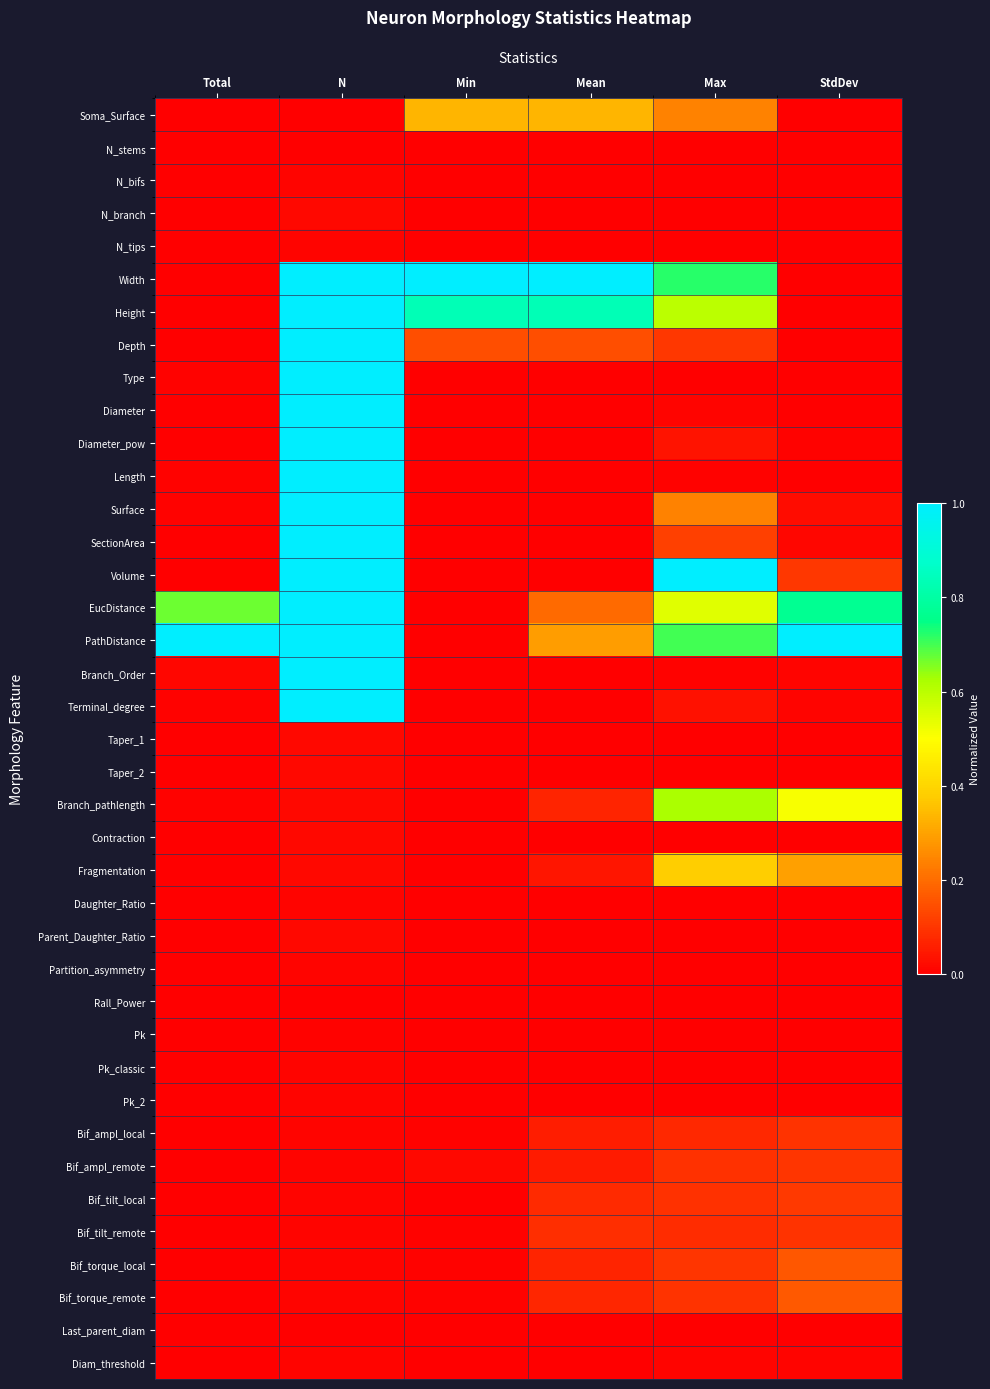

Reading left to right, list all the values displayed in this chart.

Soma_Surface: Total=0.0	N=0.0	Min=0.3	Mean=0.3	Max=0.2	StdDev=0.0
N_stems: Total=0.0	N=0.0	Min=0.0	Mean=0.0	Max=0.0	StdDev=0.0
N_bifs: Total=0.0	N=0.0	Min=0.0	Mean=0.0	Max=0.0	StdDev=0.0
N_branch: Total=0.0	N=0.0	Min=0.0	Mean=0.0	Max=0.0	StdDev=0.0
N_tips: Total=0.0	N=0.0	Min=0.0	Mean=0.0	Max=0.0	StdDev=0.0
Width: Total=0.0	N=1.0	Min=1.0	Mean=1.0	Max=0.7	StdDev=0.0
Height: Total=0.0	N=1.0	Min=0.8	Mean=0.8	Max=0.6	StdDev=0.0
Depth: Total=0.0	N=1.0	Min=0.1	Mean=0.1	Max=0.1	StdDev=0.0
Type: Total=0.0	N=1.0	Min=0.0	Mean=0.0	Max=0.0	StdDev=0.0
Diameter: Total=0.0	N=1.0	Min=0.0	Mean=0.0	Max=0.0	StdDev=0.0
Diameter_pow: Total=0.0	N=1.0	Min=0.0	Mean=0.0	Max=0.0	StdDev=0.0
Length: Total=0.0	N=1.0	Min=0.0	Mean=0.0	Max=0.0	StdDev=0.0
Surface: Total=0.0	N=1.0	Min=0.0	Mean=0.0	Max=0.2	StdDev=0.0
SectionArea: Total=0.0	N=1.0	Min=0.0	Mean=0.0	Max=0.1	StdDev=0.0
Volume: Total=0.0	N=1.0	Min=0.0	Mean=0.0	Max=1.0	StdDev=0.1
EucDistance: Total=0.7	N=1.0	Min=0.0	Mean=0.2	Max=0.5	StdDev=0.8
PathDistance: Total=1.0	N=1.0	Min=0.0	Mean=0.3	Max=0.7	StdDev=1.0
Branch_Order: Total=0.0	N=1.0	Min=0.0	Mean=0.0	Max=0.0	StdDev=0.0
Terminal_degree: Total=0.0	N=1.0	Min=0.0	Mean=0.0	Max=0.0	StdDev=0.0
Taper_1: Total=0.0	N=0.0	Min=0.0	Mean=0.0	Max=0.0	StdDev=0.0
Taper_2: Total=0.0	N=0.0	Min=0.0	Mean=0.0	Max=0.0	StdDev=0.0
Branch_pathlength: Total=0.0	N=0.0	Min=0.0	Mean=0.1	Max=0.6	StdDev=0.5
Contraction: Total=0.0	N=0.0	Min=0.0	Mean=0.0	Max=0.0	StdDev=0.0
Fragmentation: Total=0.0	N=0.0	Min=0.0	Mean=0.0	Max=0.4	StdDev=0.3
Daughter_Ratio: Total=0.0	N=0.0	Min=0.0	Mean=0.0	Max=0.0	StdDev=0.0
Parent_Daughter_Ratio: Total=0.0	N=0.0	Min=0.0	Mean=0.0	Max=0.0	StdDev=0.0
Partition_asymmetry: Total=0.0	N=0.0	Min=0.0	Mean=0.0	Max=0.0	StdDev=0.0
Rall_Power: Total=0.0	N=0.0	Min=0.0	Mean=0.0	Max=0.0	StdDev=0.0
Pk: Total=0.0	N=0.0	Min=0.0	Mean=0.0	Max=0.0	StdDev=0.0
Pk_classic: Total=0.0	N=0.0	Min=0.0	Mean=0.0	Max=0.0	StdDev=0.0
Pk_2: Total=0.0	N=0.0	Min=0.0	Mean=0.0	Max=0.0	StdDev=0.0
Bif_ampl_local: Total=0.0	N=0.0	Min=0.0	Mean=0.1	Max=0.1	StdDev=0.1
Bif_ampl_remote: Total=0.0	N=0.0	Min=0.0	Mean=0.1	Max=0.1	StdDev=0.1
Bif_tilt_local: Total=0.0	N=0.0	Min=0.0	Mean=0.1	Max=0.1	StdDev=0.1
Bif_tilt_remote: Total=0.0	N=0.0	Min=0.0	Mean=0.1	Max=0.1	StdDev=0.1
Bif_torque_local: Total=0.0	N=0.0	Min=0.0	Mean=0.1	Max=0.1	StdDev=0.2
Bif_torque_remote: Total=0.0	N=0.0	Min=0.0	Mean=0.1	Max=0.1	StdDev=0.2
Last_parent_diam: Total=0.0	N=0.0	Min=0.0	Mean=0.0	Max=0.0	StdDev=0.0
Diam_threshold: Total=0.0	N=0.0	Min=0.0	Mean=0.0	Max=0.0	StdDev=0.0